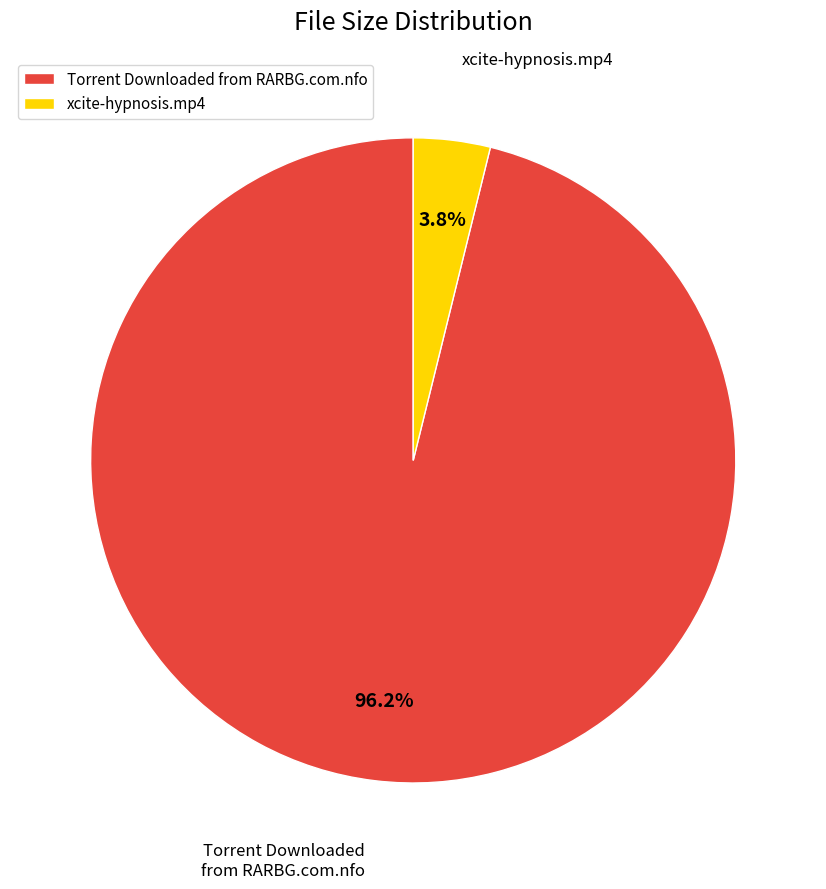

Which has a higher value, xcite-hypnosis.mp4 or Torrent Downloaded from RARBG.com.nfo?

Torrent Downloaded from RARBG.com.nfo